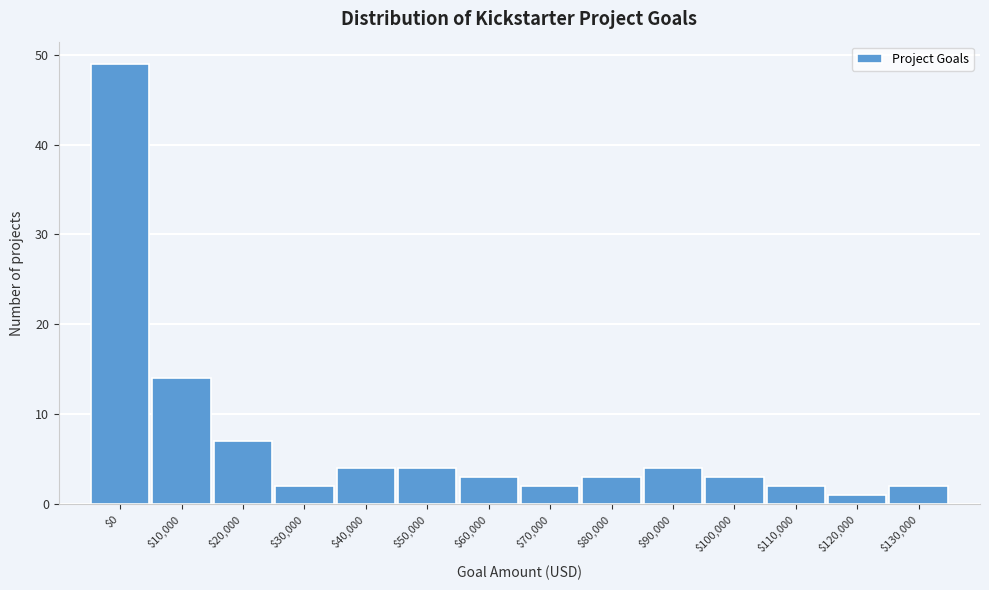

Reading left to right, transcribe all the data shown in this chart.

49	14	7	2	4	4	3	2	3	4	3	2	1	2